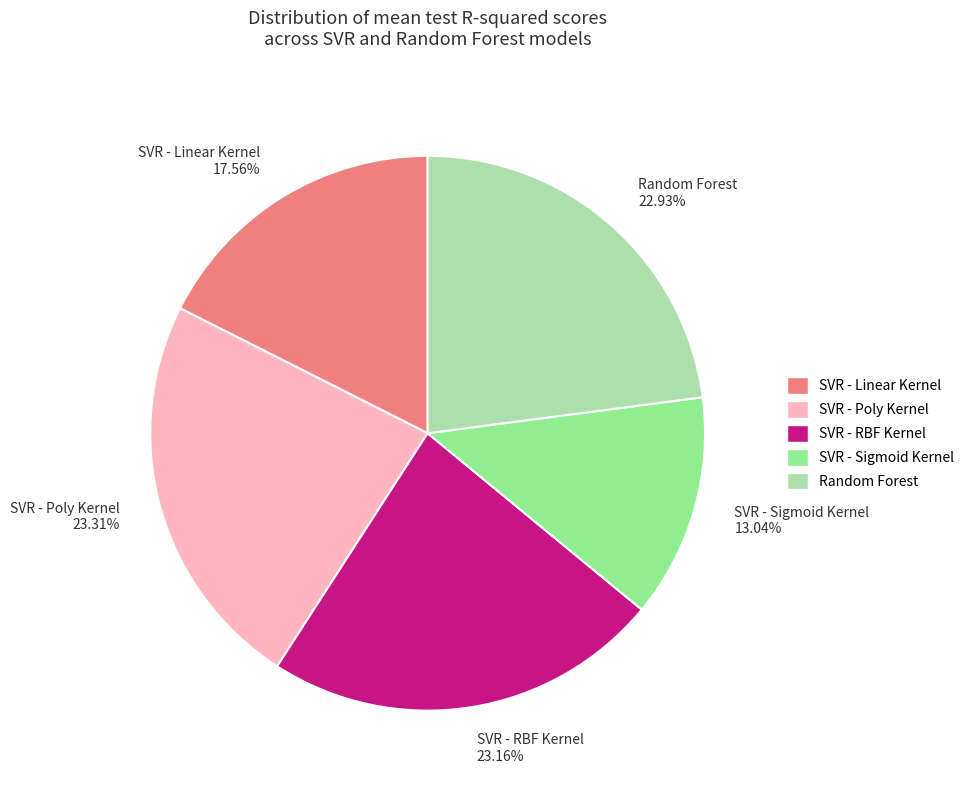

Between SVR - Poly Kernel 23.31% and SVR - Linear Kernel 17.56%, which is larger?

SVR - Poly Kernel 23.31%